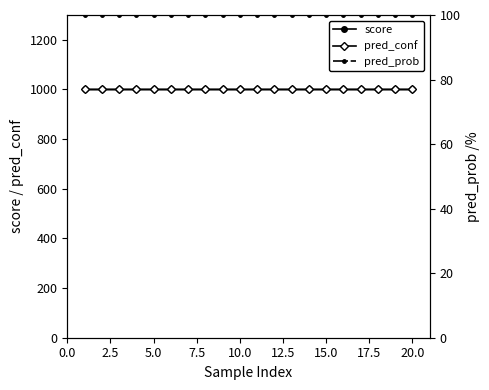

True or false: score has more than 2 interior local peaks.

True